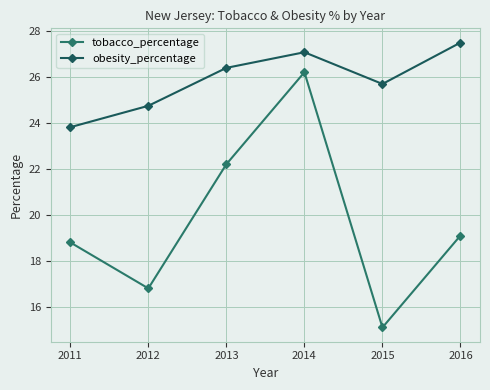

How many distinct data groups are displayed?

2